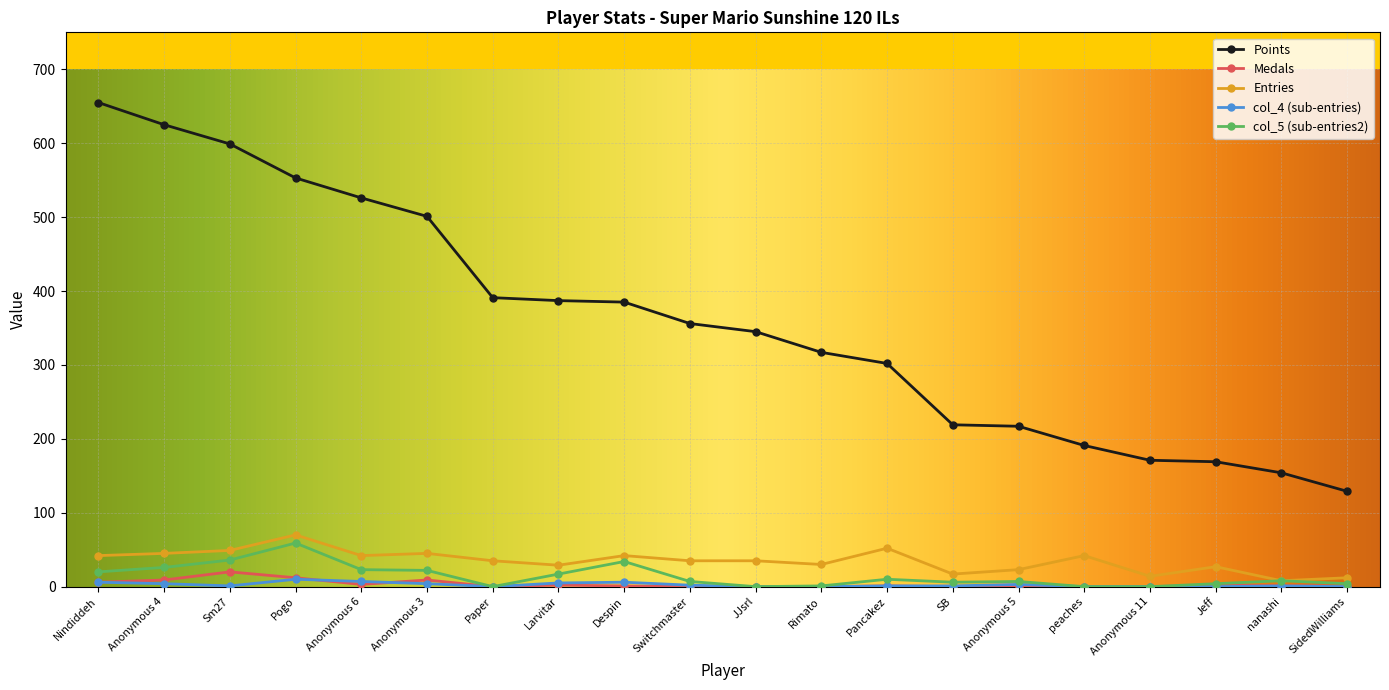

At how many categories does at least one series exceed 333?

11